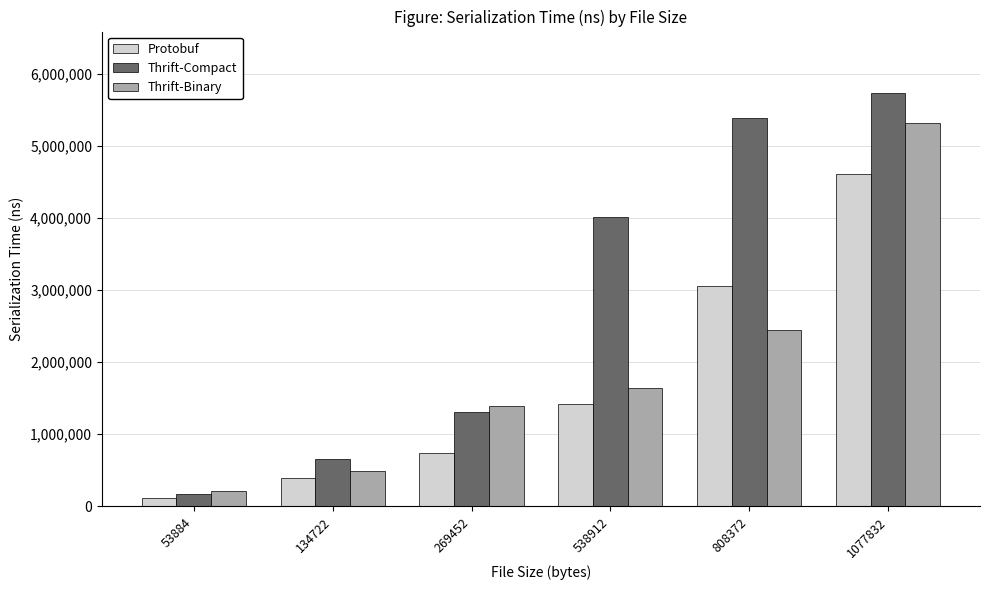

What is the value of the Protobuf bar at the 2nd from the left?

388172